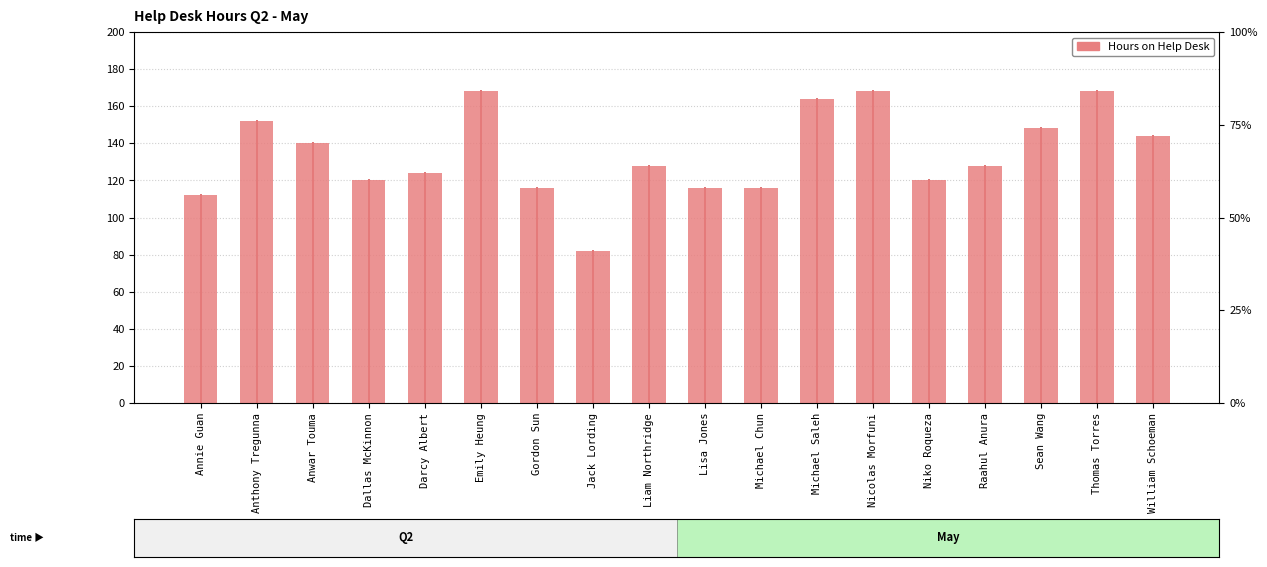

What is the difference between the maximum and minimum values?

86